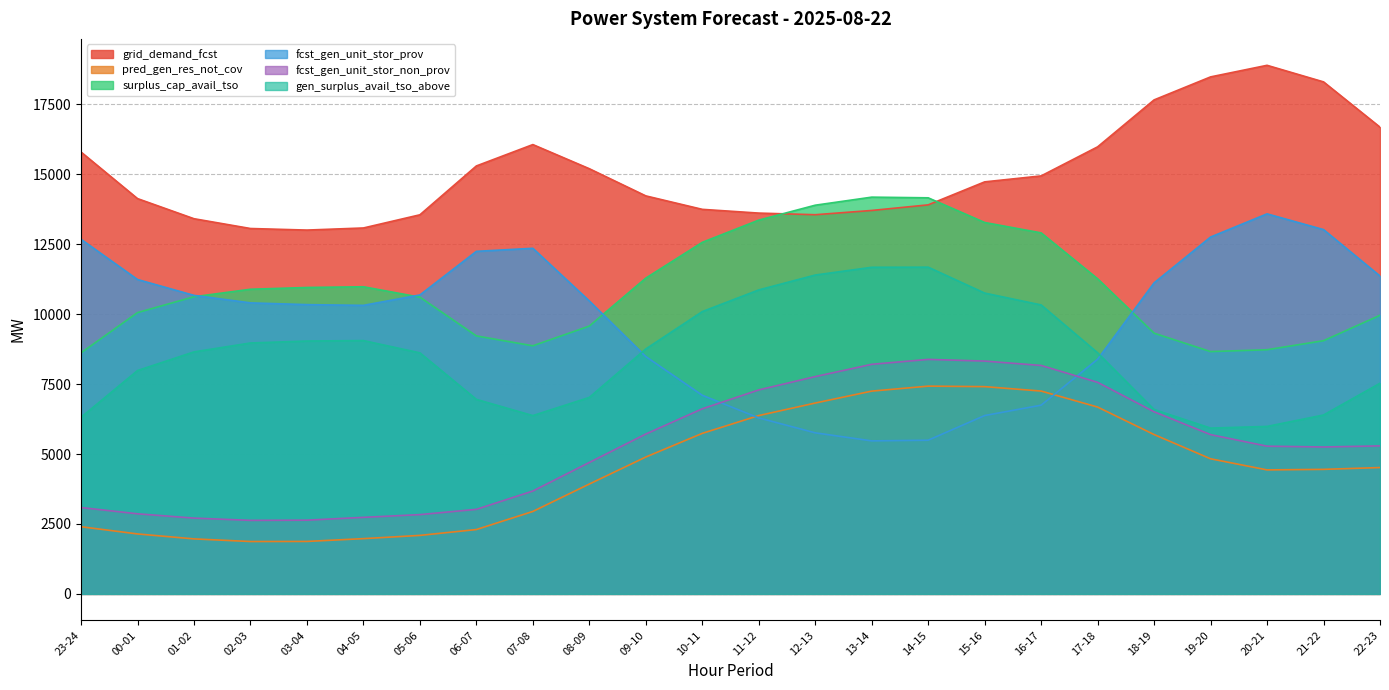

What is the maximum value shown in the chart?

18893